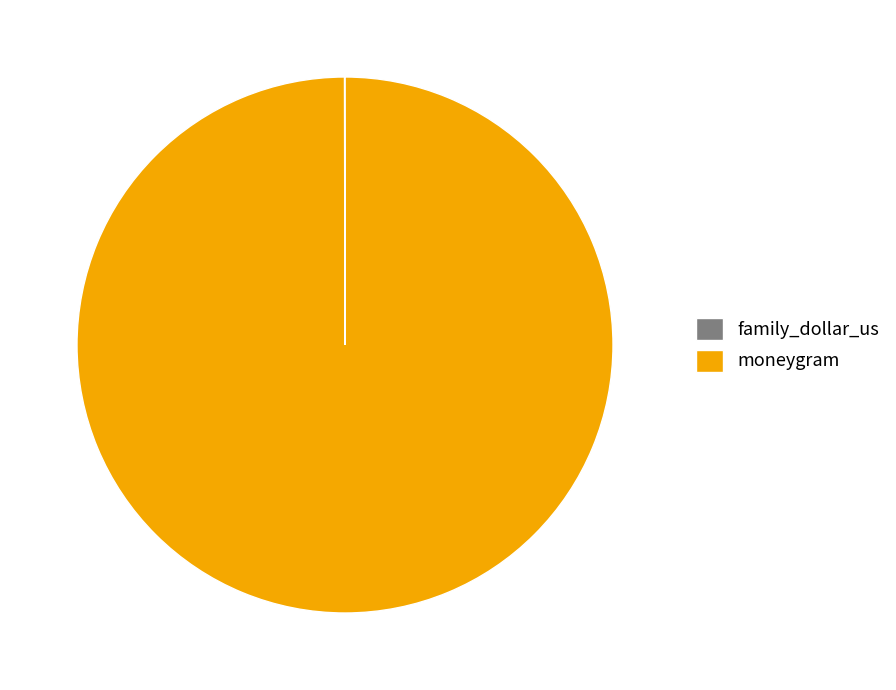

Which category has the biggest portion of the pie?

moneygram